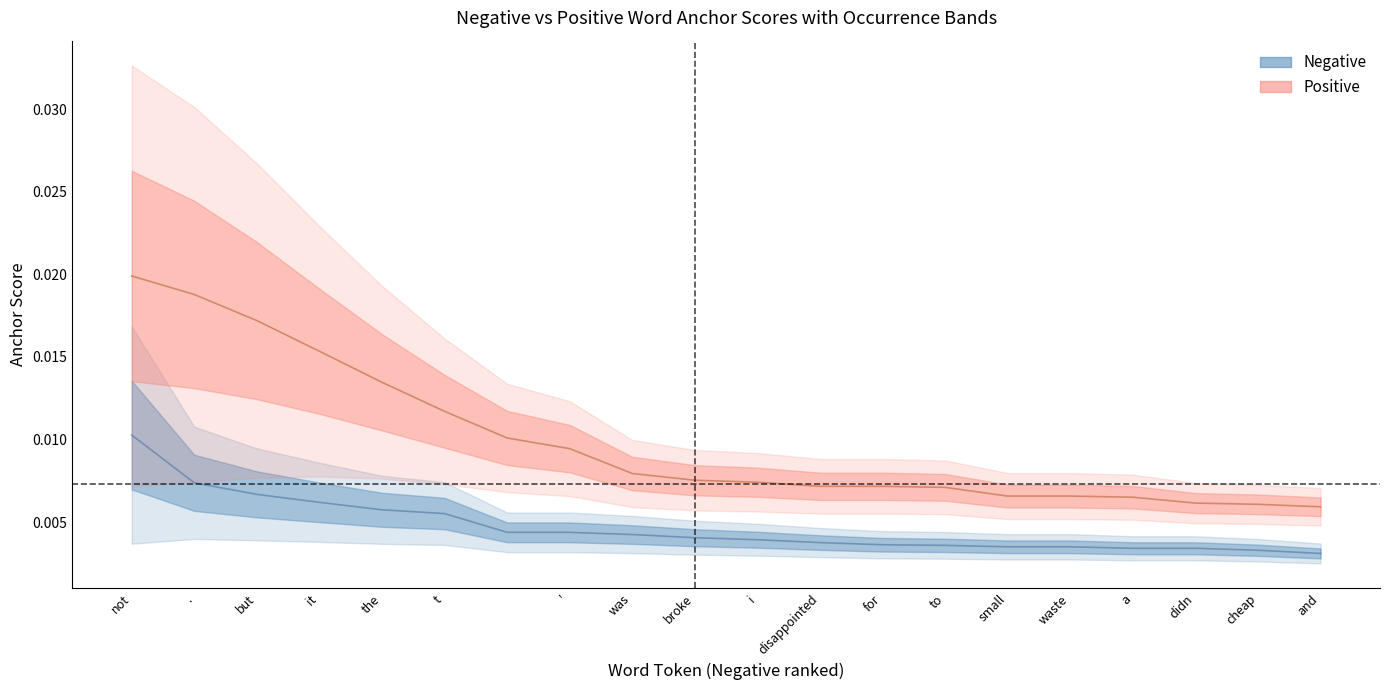

Which series changed the most between broke and didn?

positive anchor score